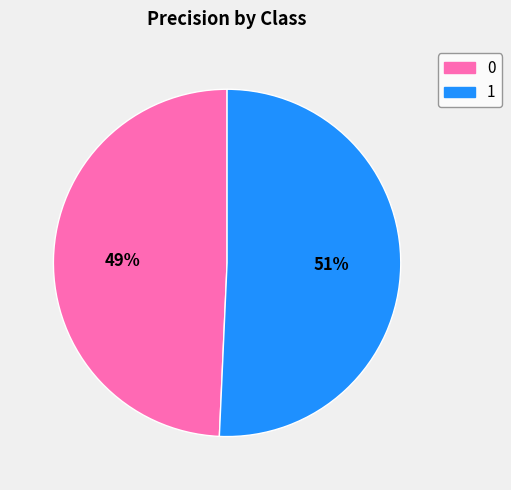

What percentage is the 0 slice, to the nearest percent?

49%